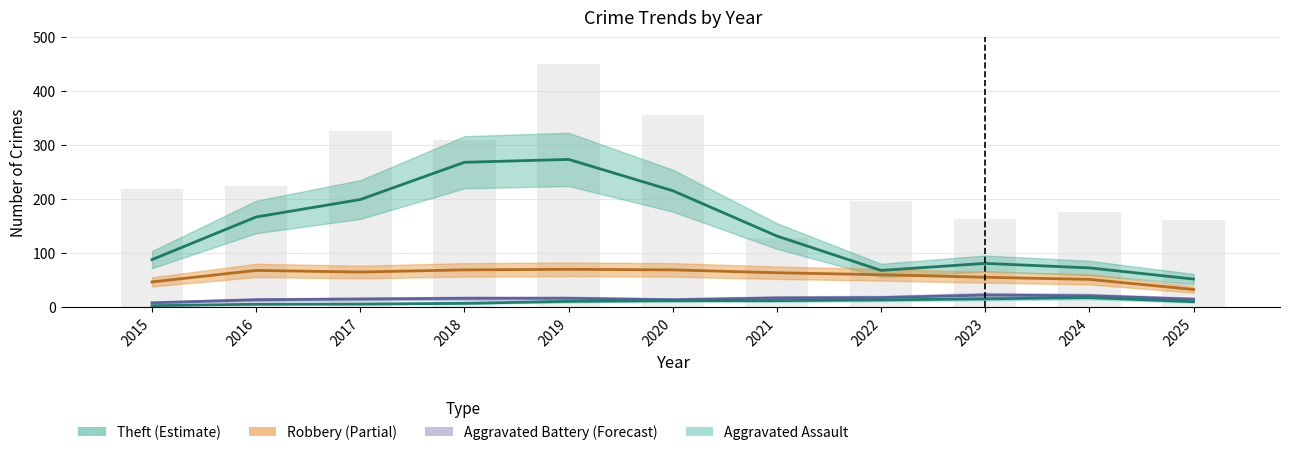

Between 2015 and 2020, which is larger?

2020